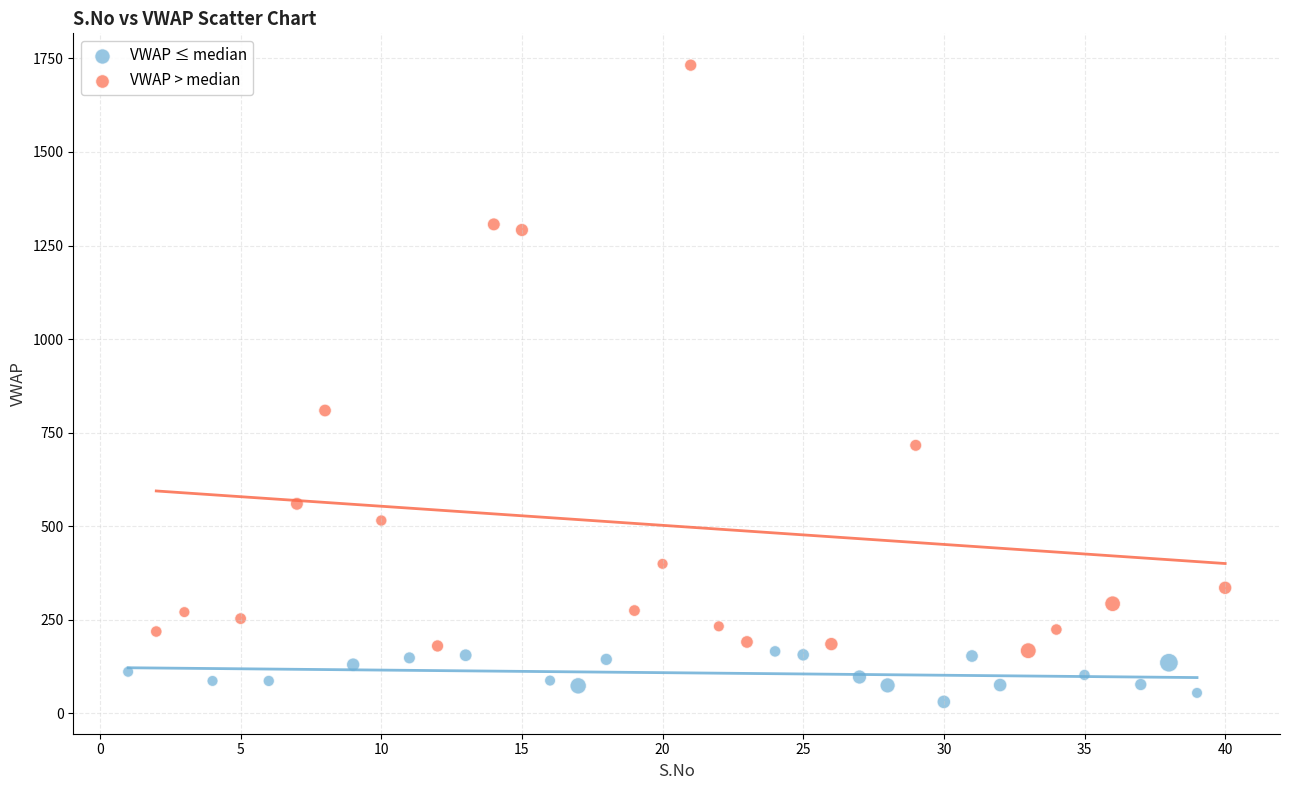

Which series contains the lowest Y value?

VWAP ≤ median